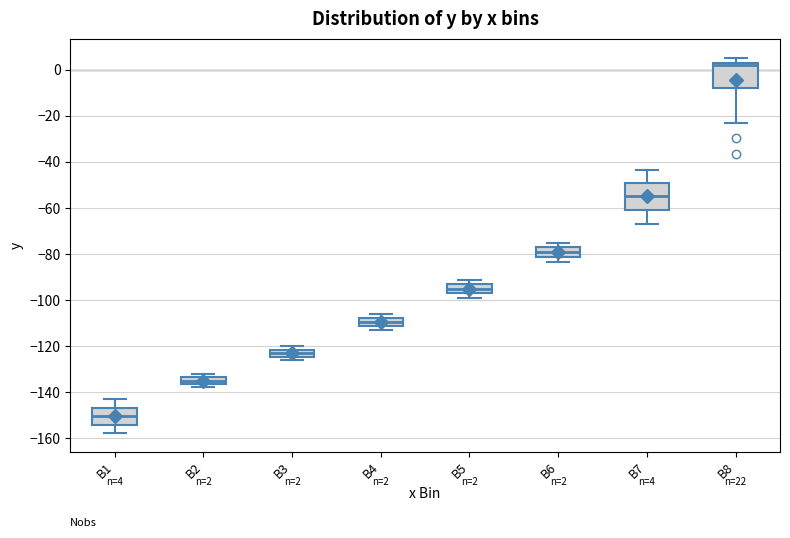

Which box has the lowest median line?

B1